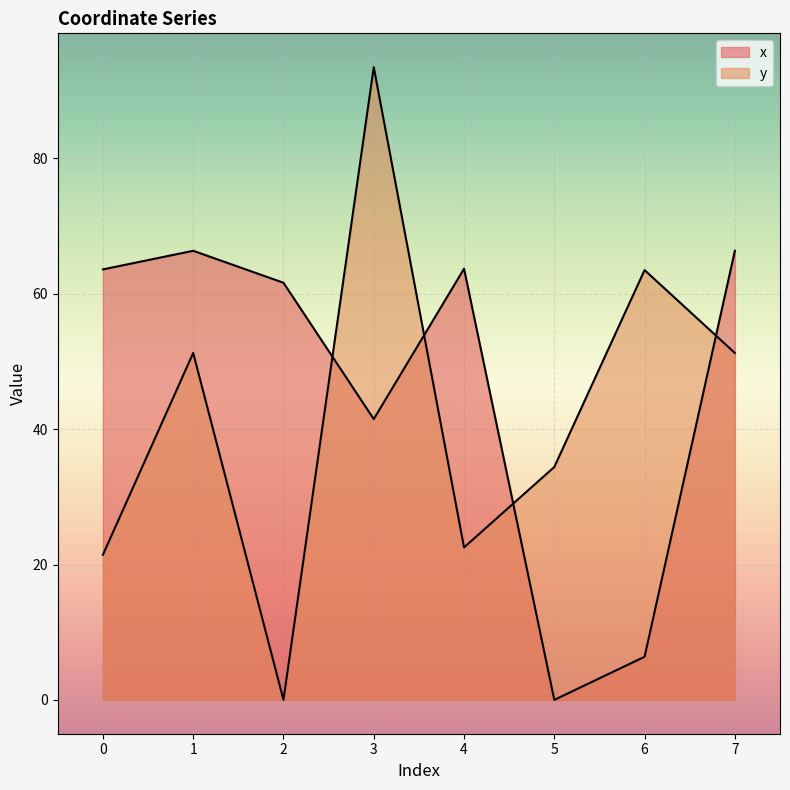

What are all the series names shown in the legend?

x, y